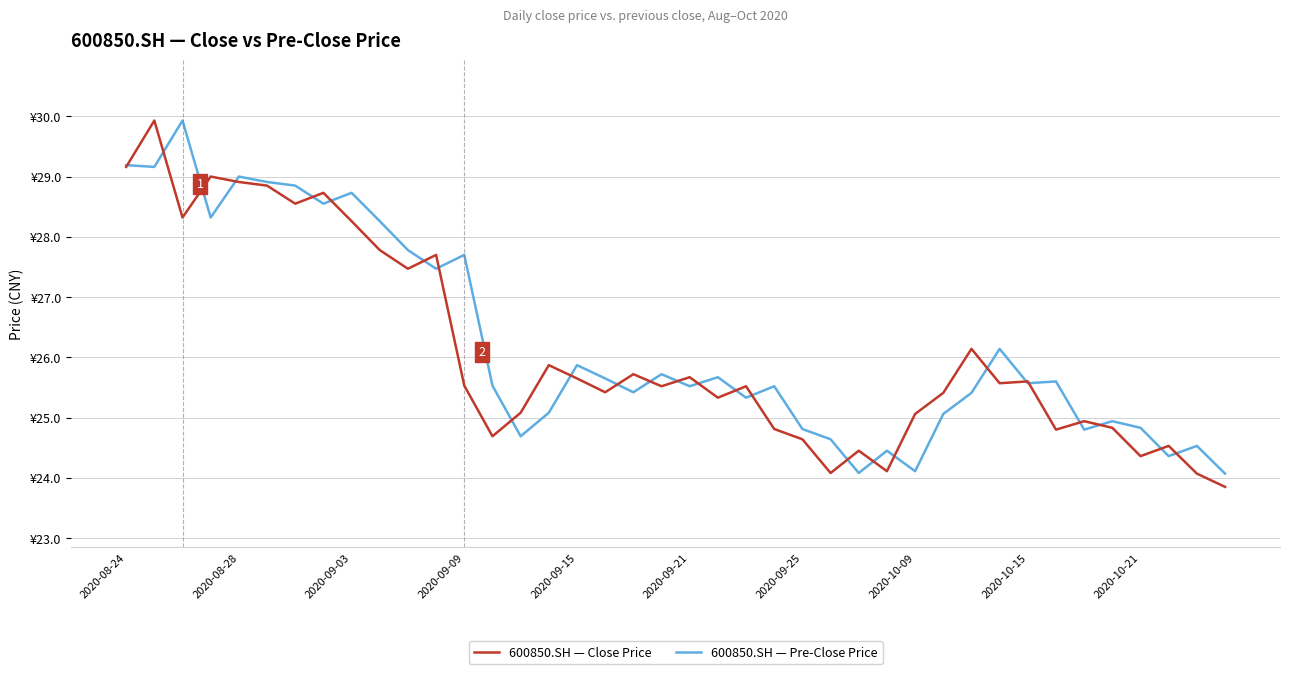

Does the chart display data point markers on the line(s)?

No